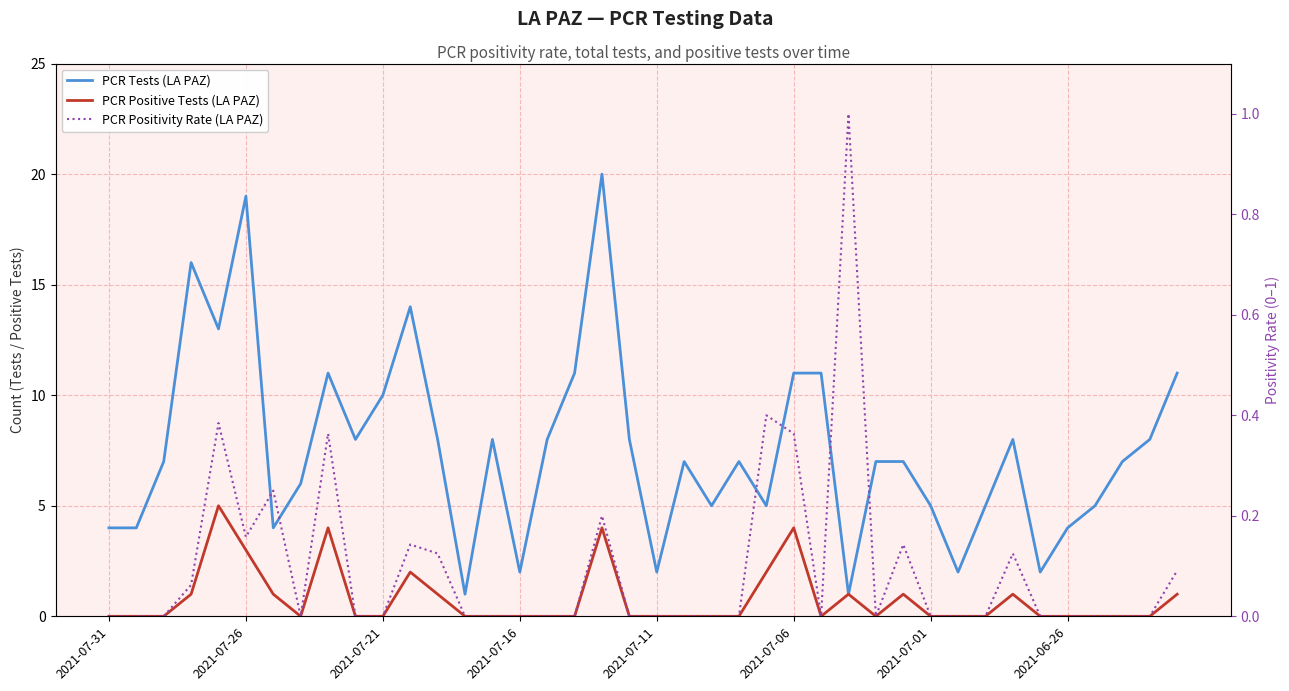

How many series are shown in this chart?

3